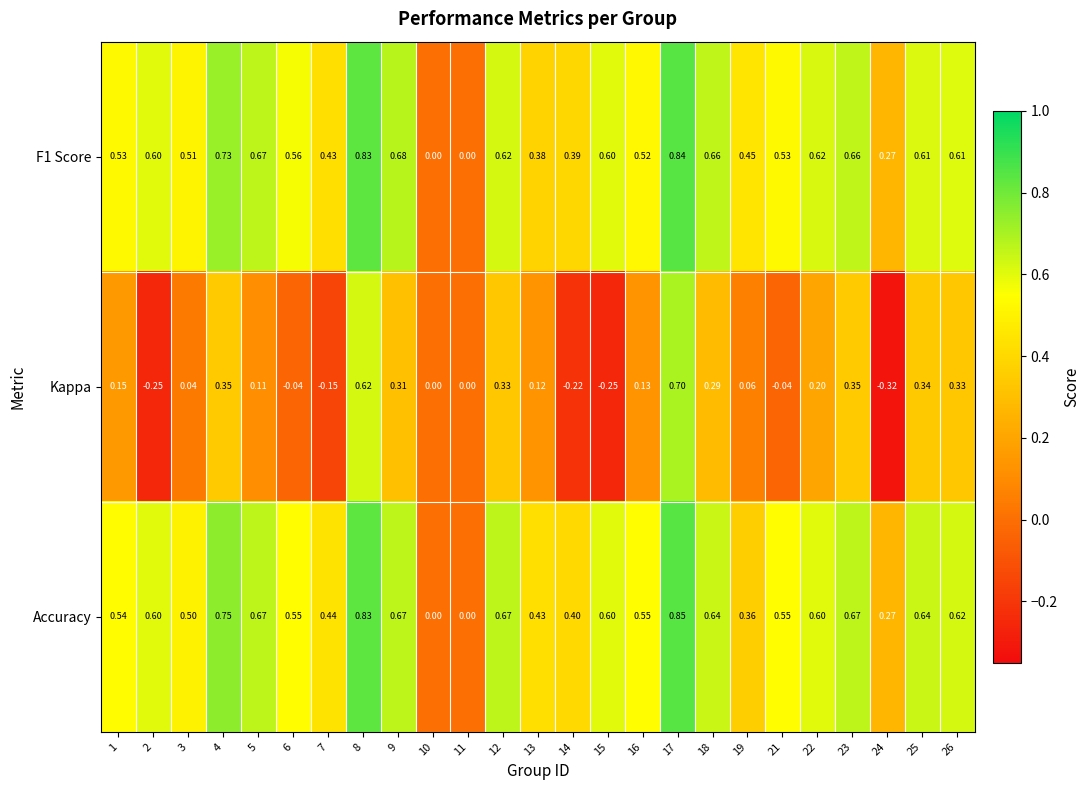

Which category has the lowest value across all series?

24